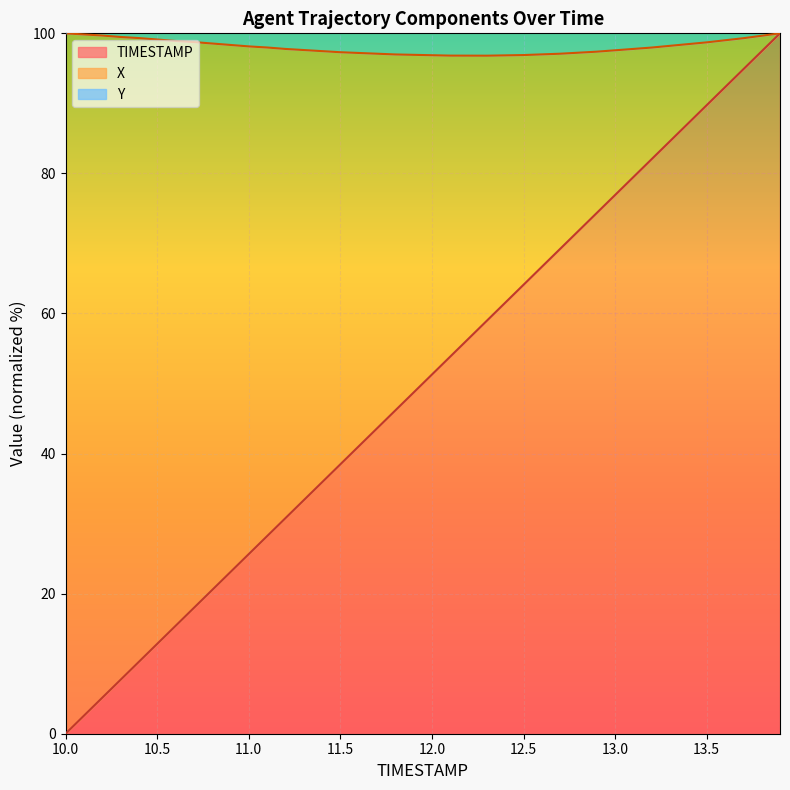

Which has a higher value, 13.2 or 10.2?

13.2